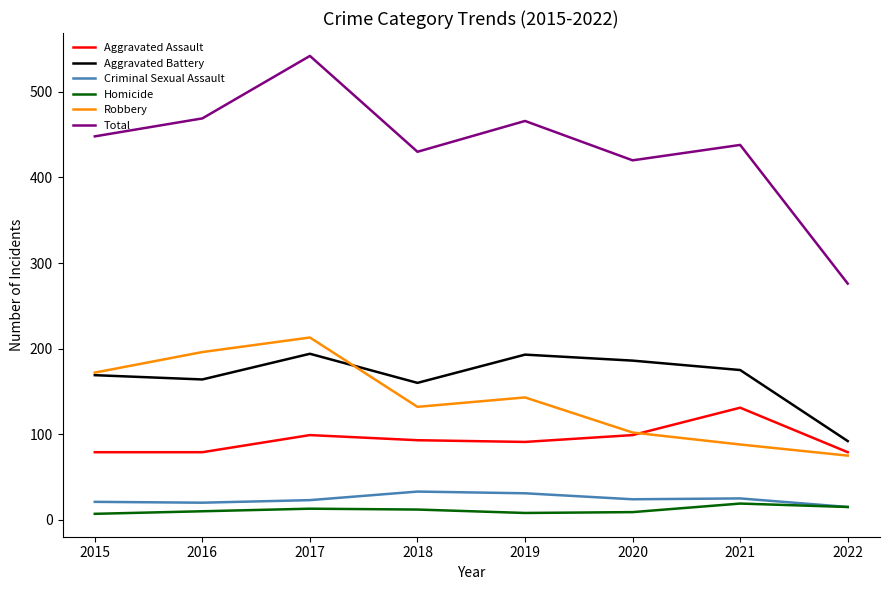

What is the greatest value displayed?

542